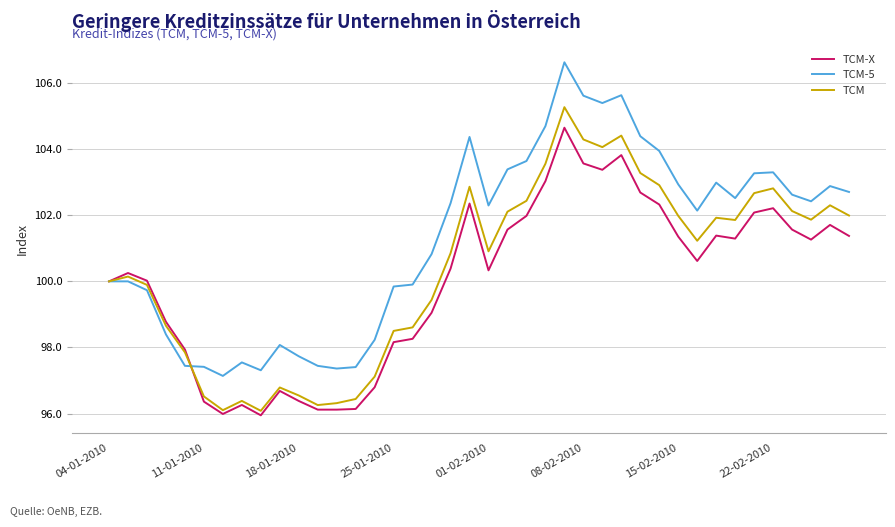

How many lines are shown in the chart?

3